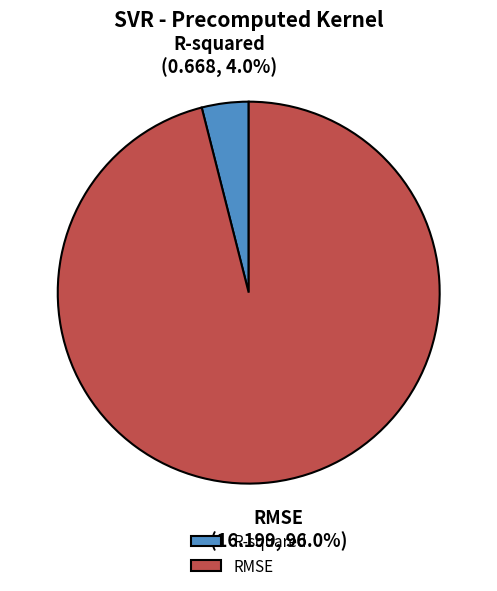

To the nearest percent, what is the average slice percentage?

50%